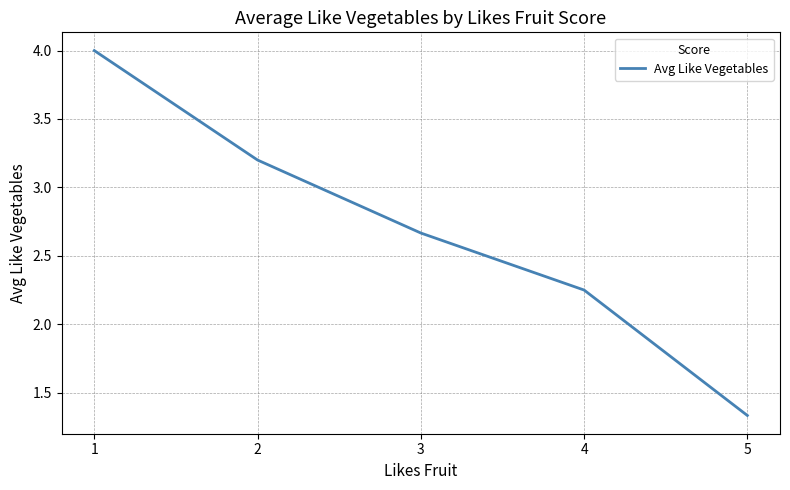

What is the difference between the values at 3 and 4?

0.4